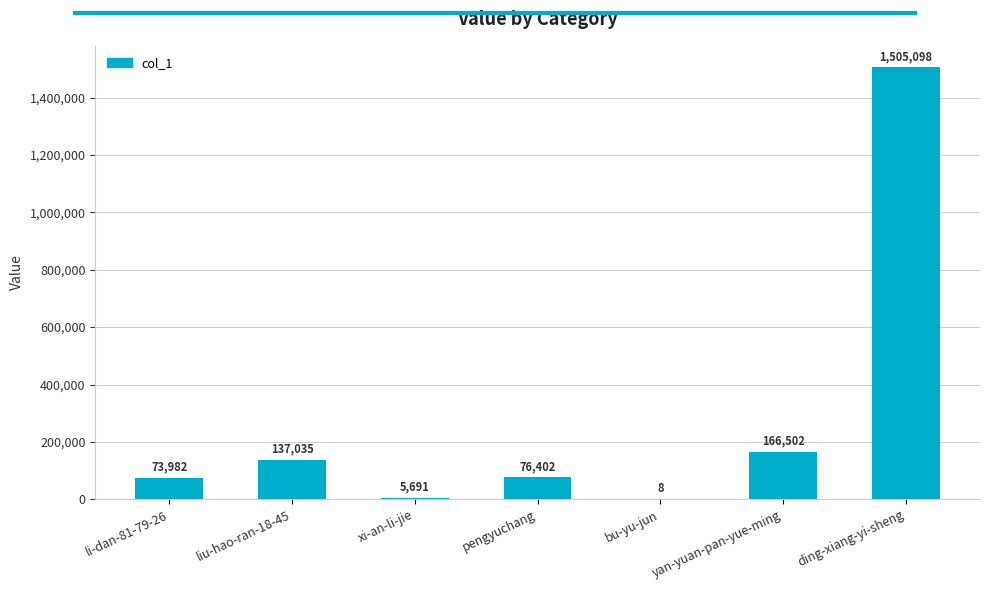

Which has a higher value, pengyuchang or xi-an-li-jie?

pengyuchang